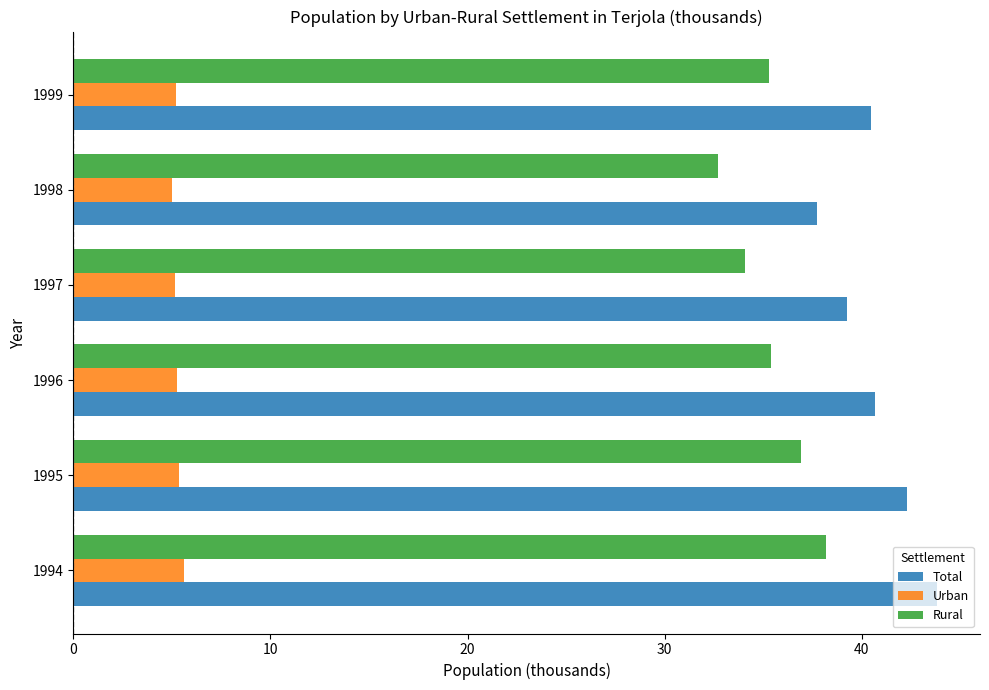

Which series has the largest range (max minus min)?

Total